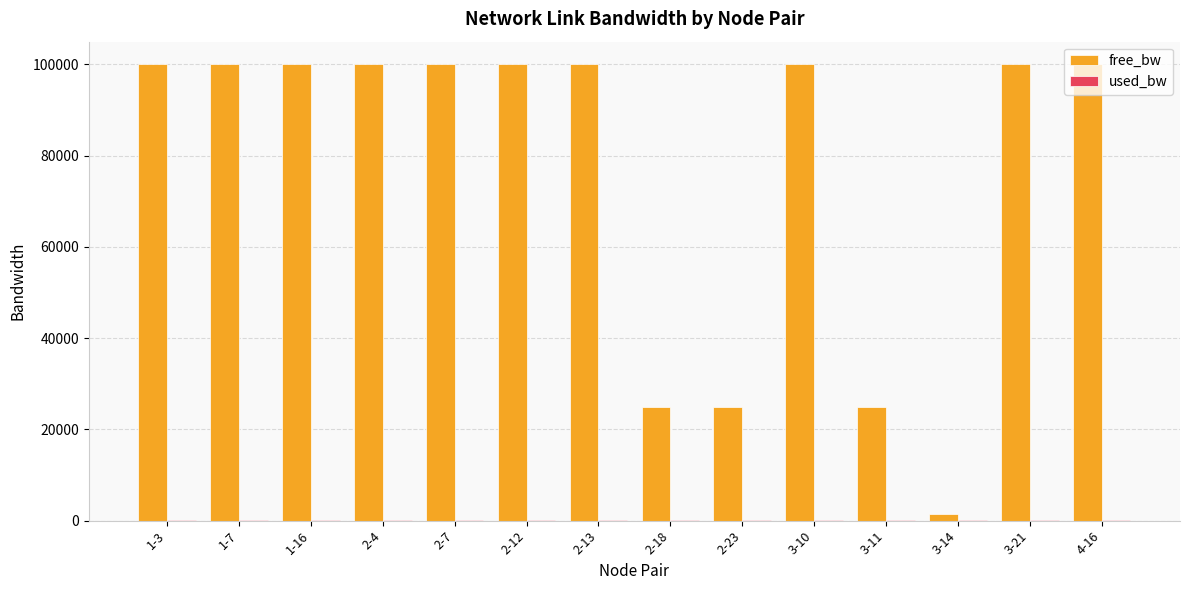

What is the highest value of the free_bw series?

99999.8